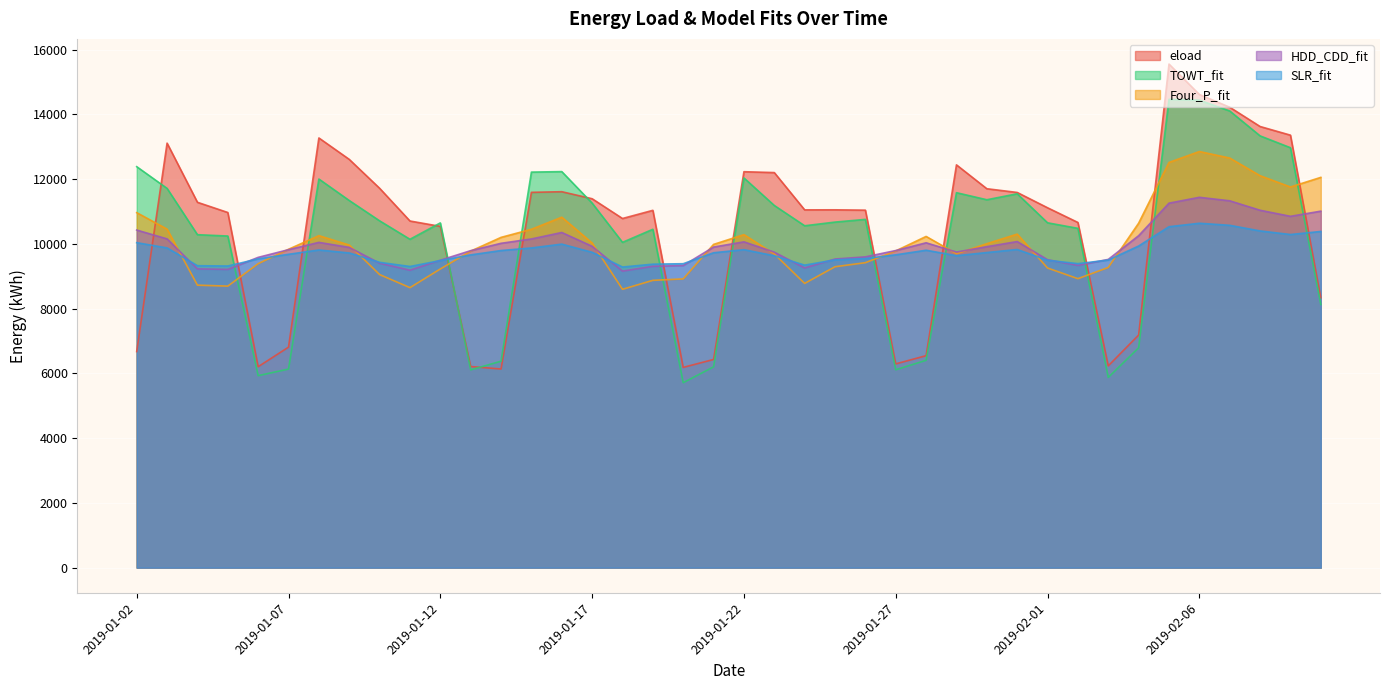

Which has a higher value, 2019-01-19 or 2019-01-30?

2019-01-30